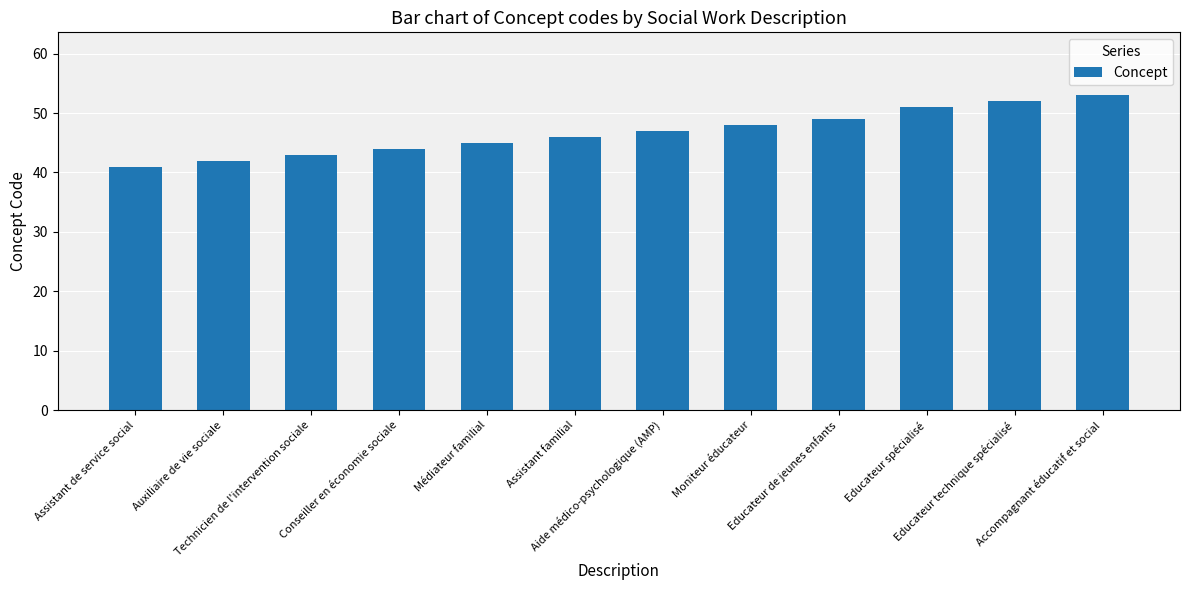

What is the change in value from Assistant de service social to Educateur spécialisé?

+10